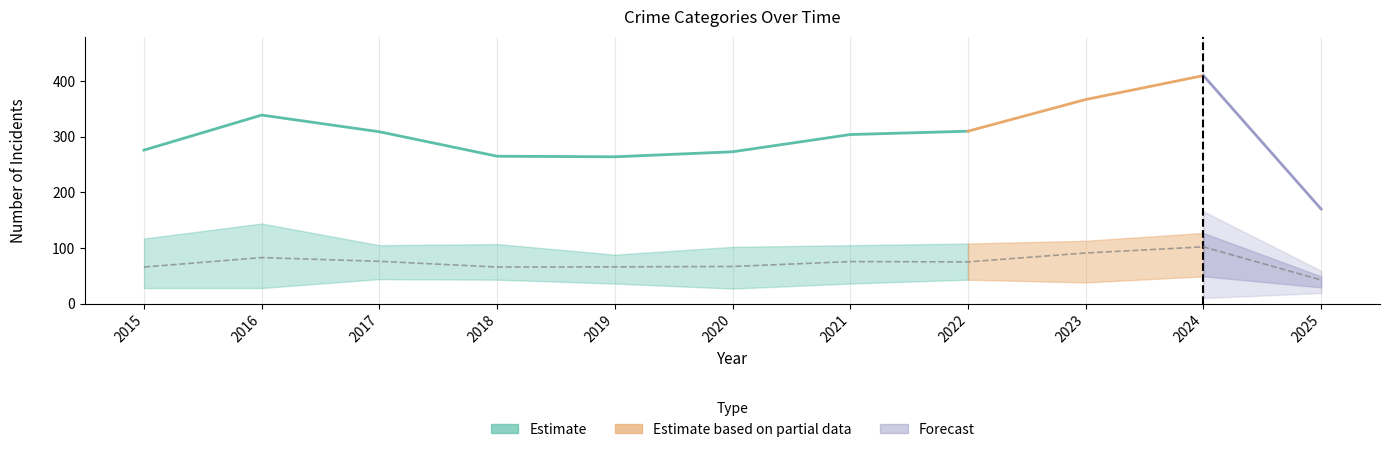

The value of Total at 2021 is 456. True or false?

False